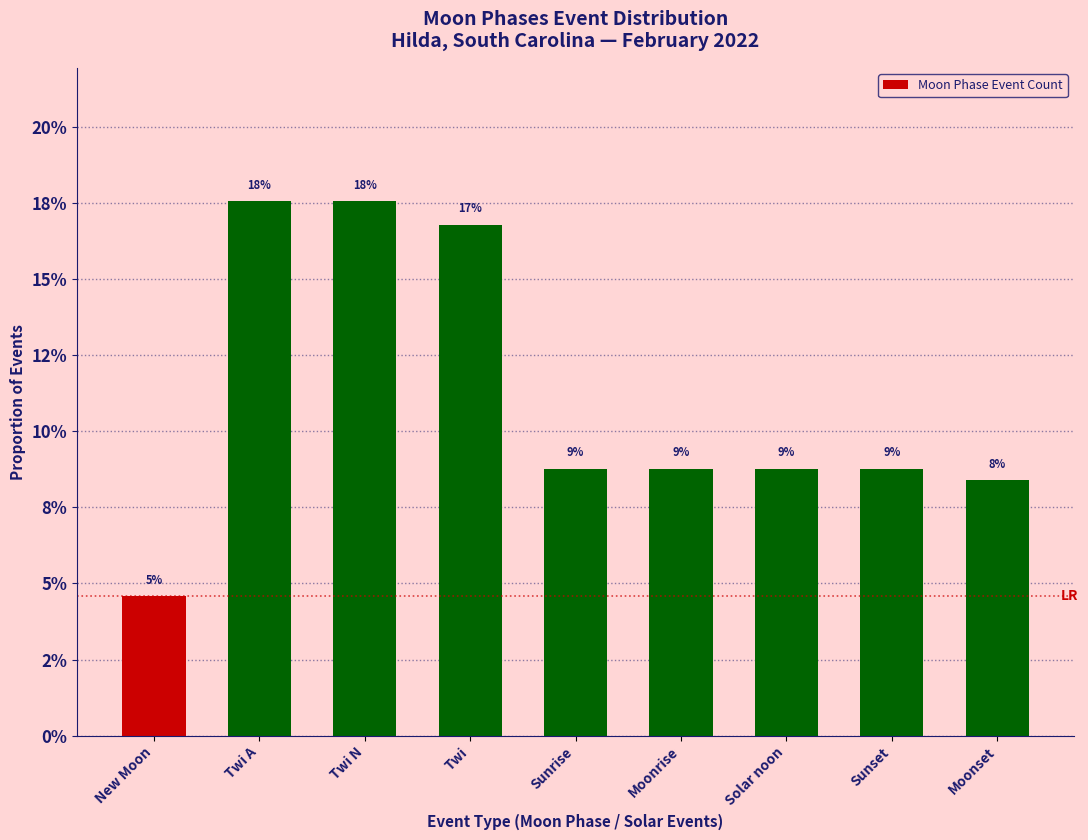

What is the label of the 3rd bar from the right?

Solar noon